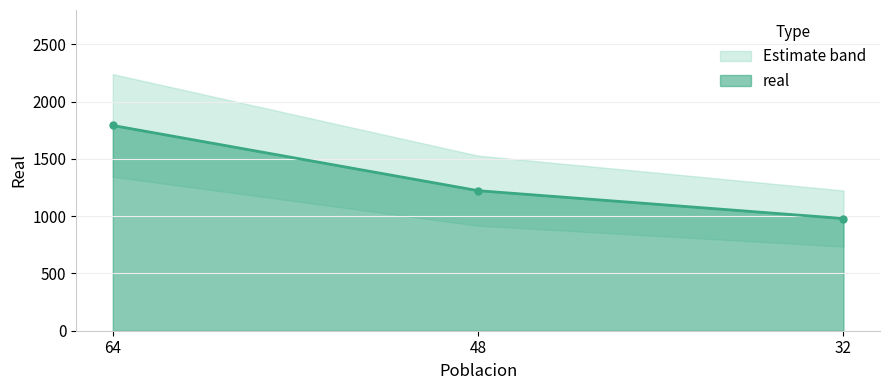

Rank the categories by value from lowest to highest.

32, 48, 64